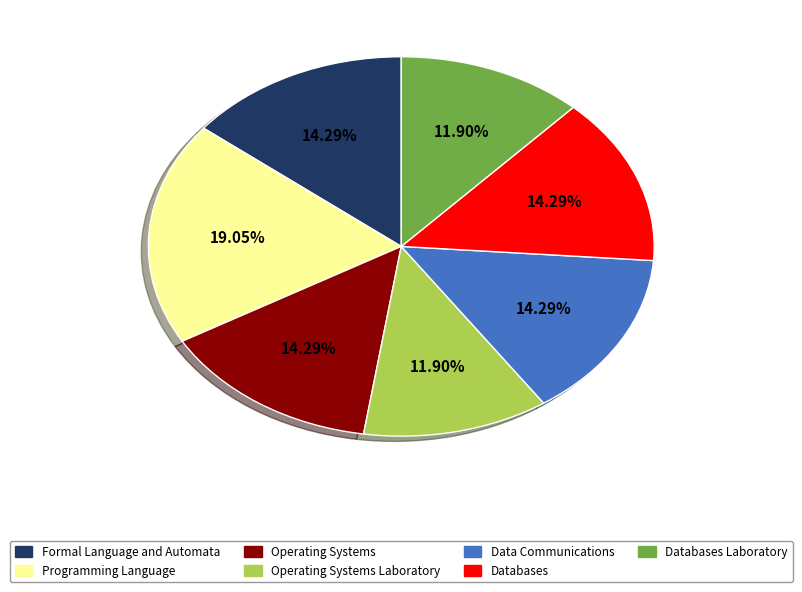

Is there any slice that represents more than half of the pie?

No